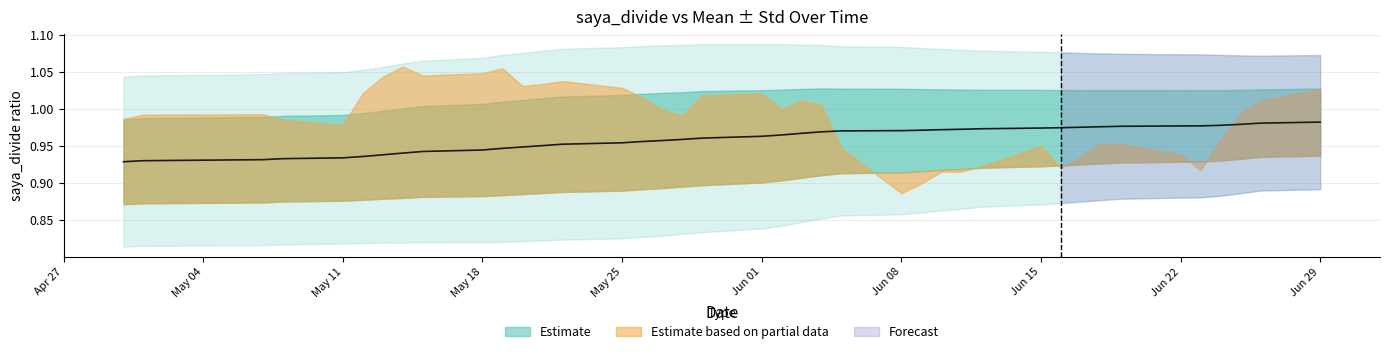

Which series ends up on top after the final intersection of saya_divide_mean and saya_divide?

saya_divide